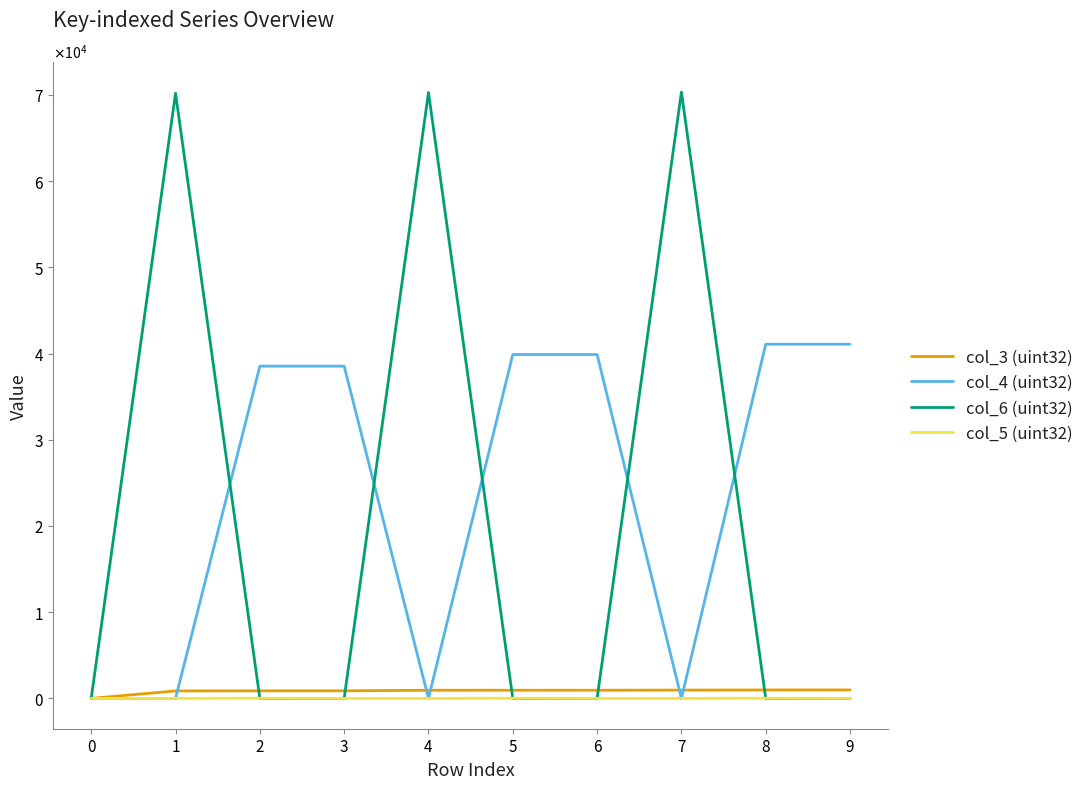

What are all the series names shown in the legend?

col_3 (uint32), col_4 (uint32), col_6 (uint32), col_5 (uint32)